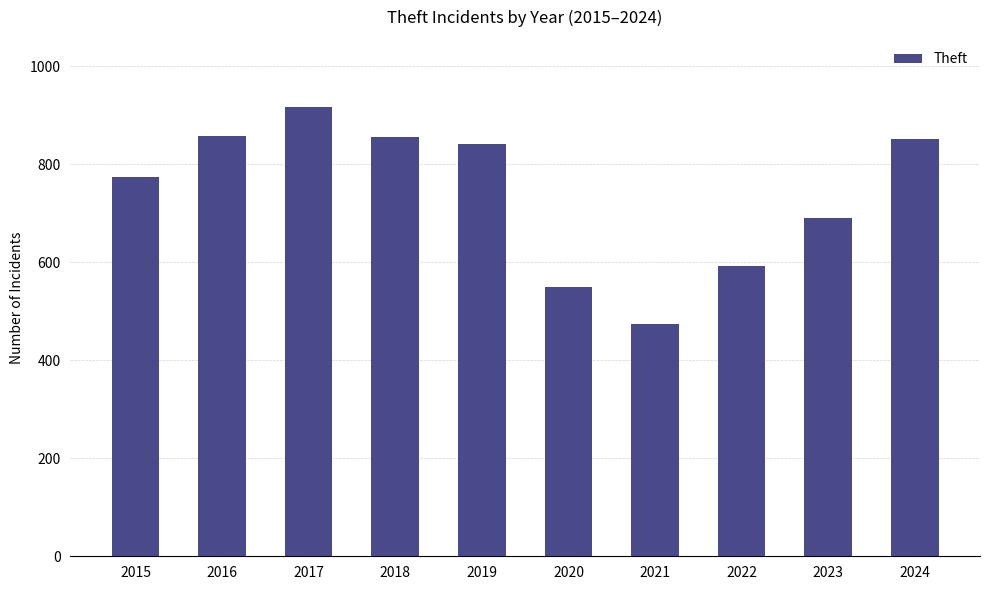

What is the change in value from 2019 to 2022?

-249